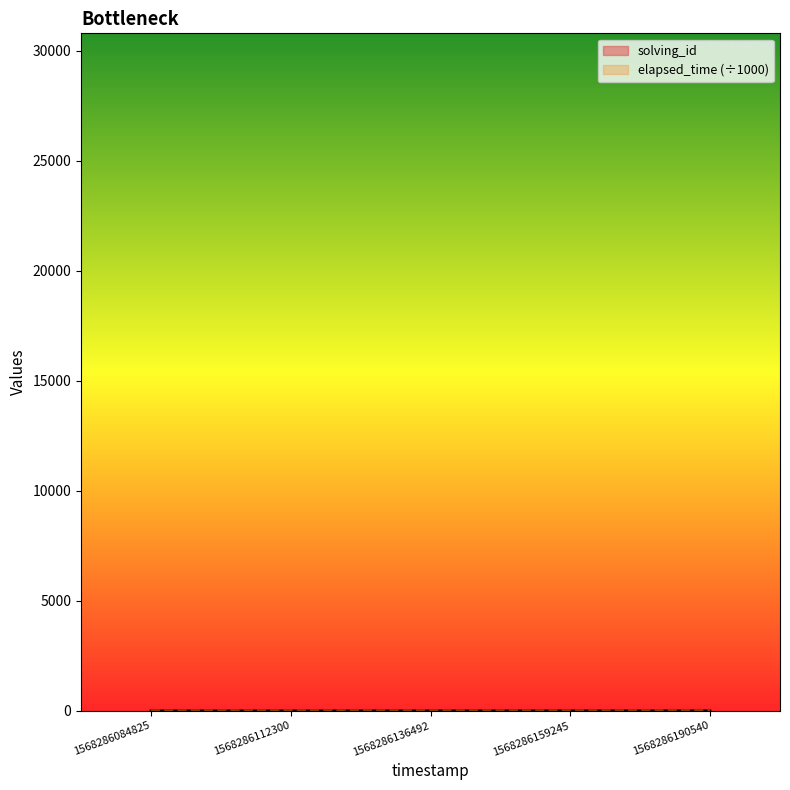

What is the average value of the solving_id series?

3